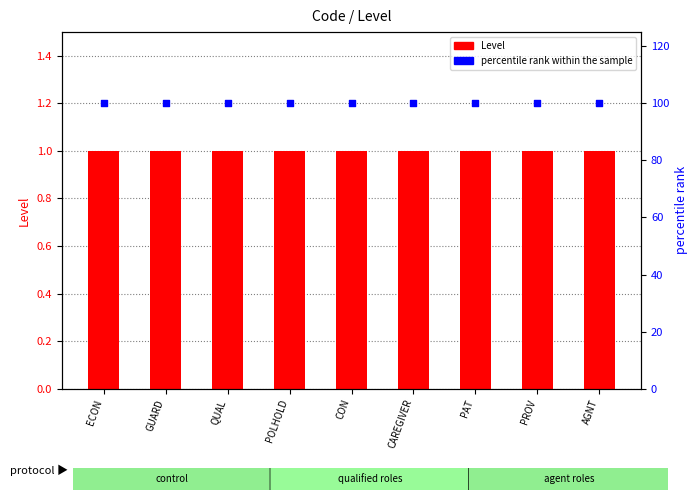

What is the total value across all series at PAT?

101